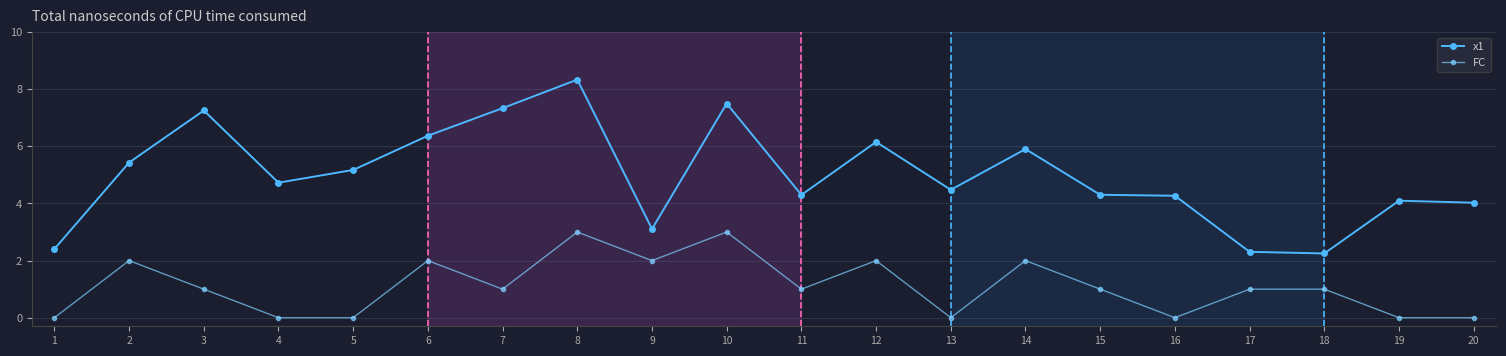

Rank the series by their average value, from highest to lowest.

x1, FC